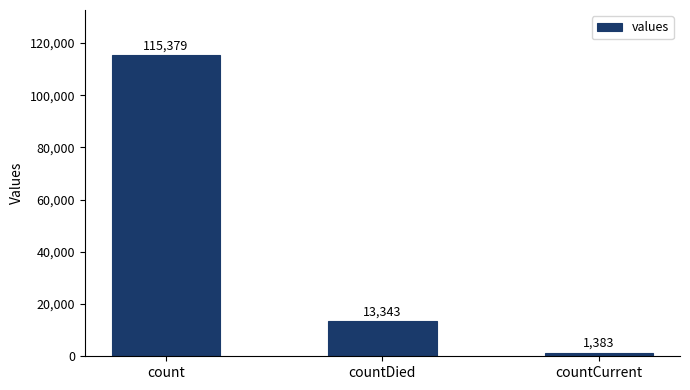

Read the value at count.

115379